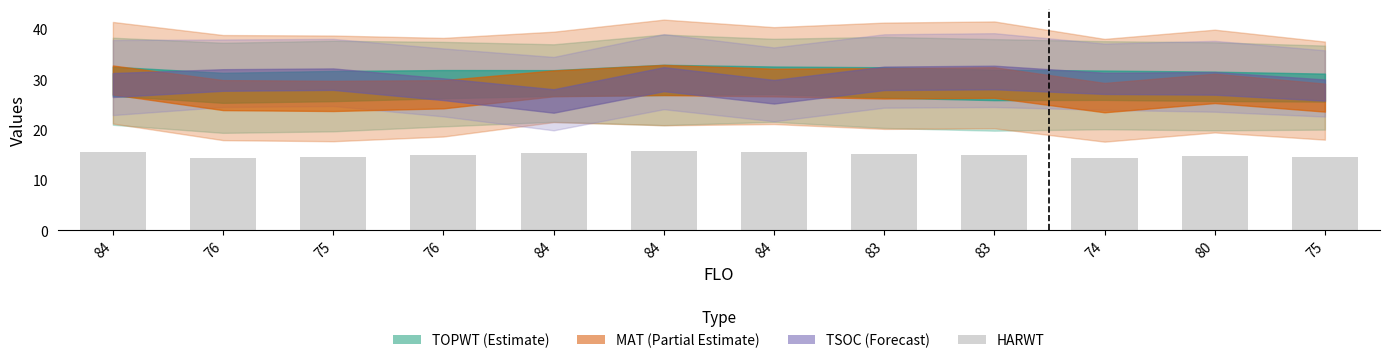

List the labels in order of value, smallest first.

74, 76, 75, 75, 80, 83, 76, 83, 84, 84, 84, 84